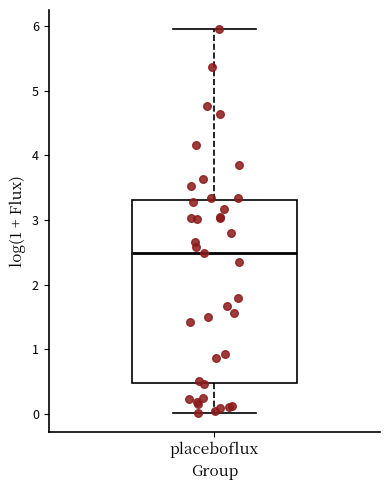

Read this box plot against the y-axis: the position of the median line, the range covered by the box, and the ends of both whiskers. The values are not printed on the chart, so give them approximately, as read against the axis.

median 2.5, box 0.5 to 3.3, whiskers 0.0 to 6.0